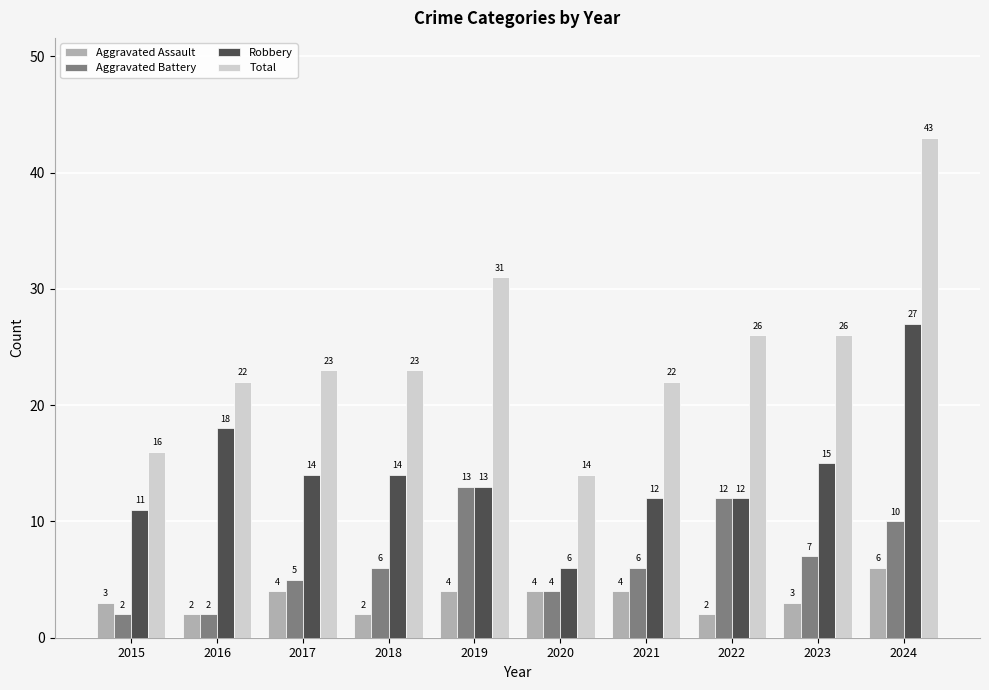

What are all the series names shown in the legend?

Aggravated Assault, Aggravated Battery, Robbery, Total